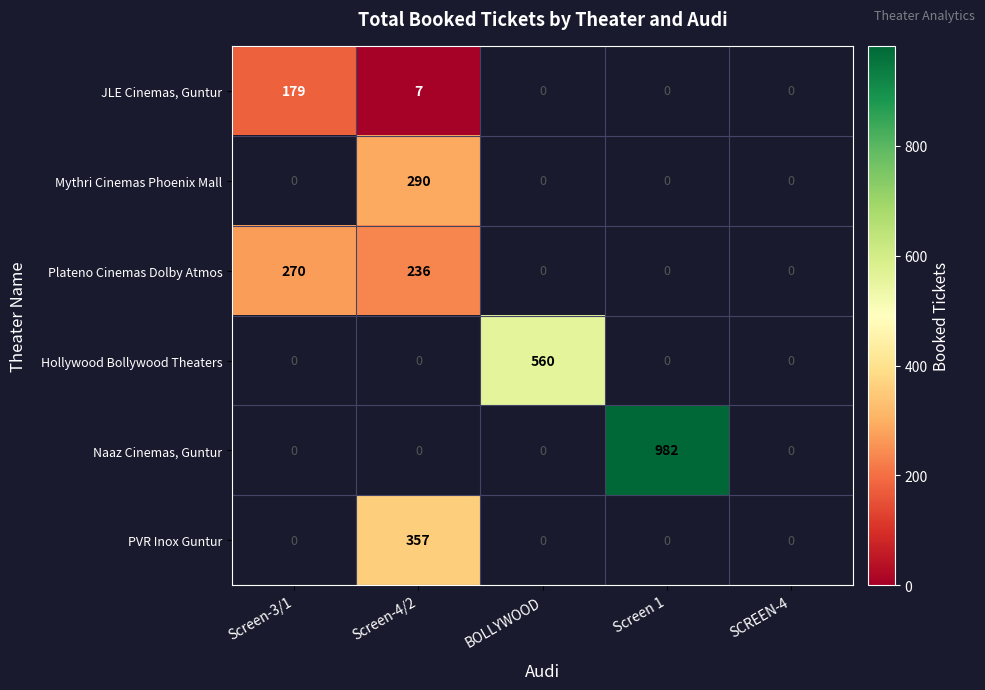

The value of PVR Inox Guntur at Screen-4/2 is 142. True or false?

False